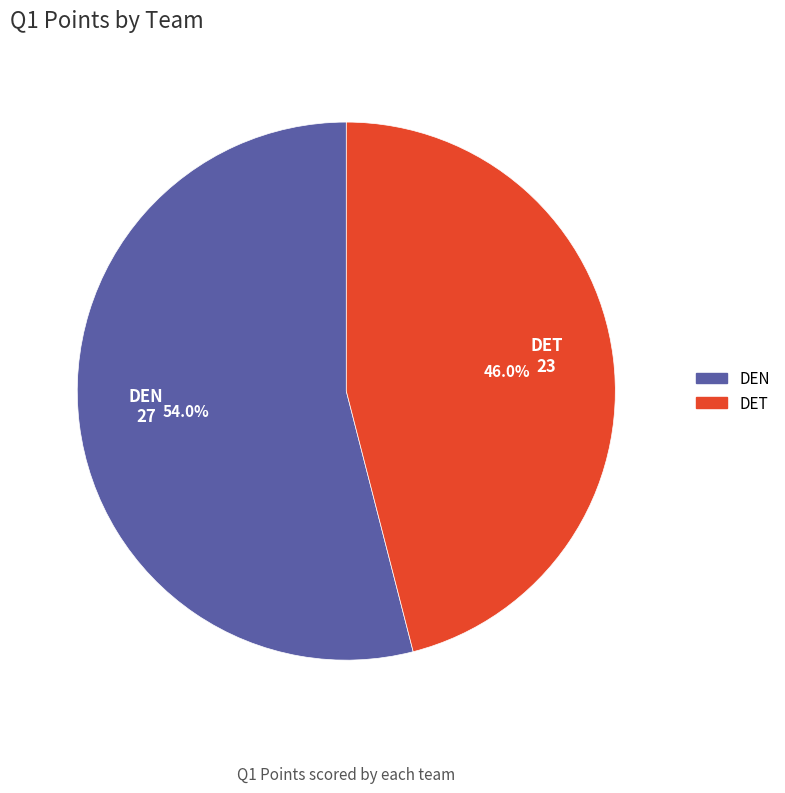

To the nearest percent, what is the difference between the largest and smallest slice percentages?

8%